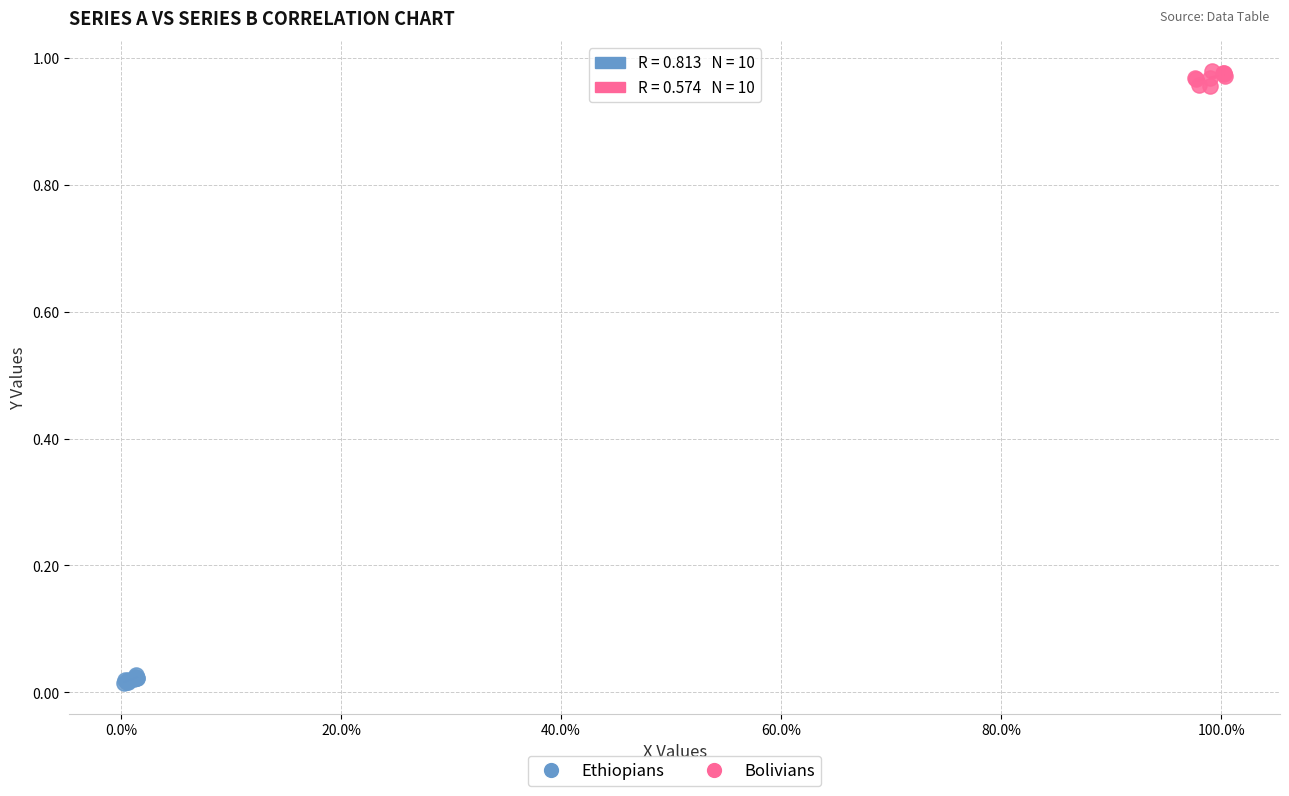

Which series reaches the minimum Y coordinate?

Ethiopians